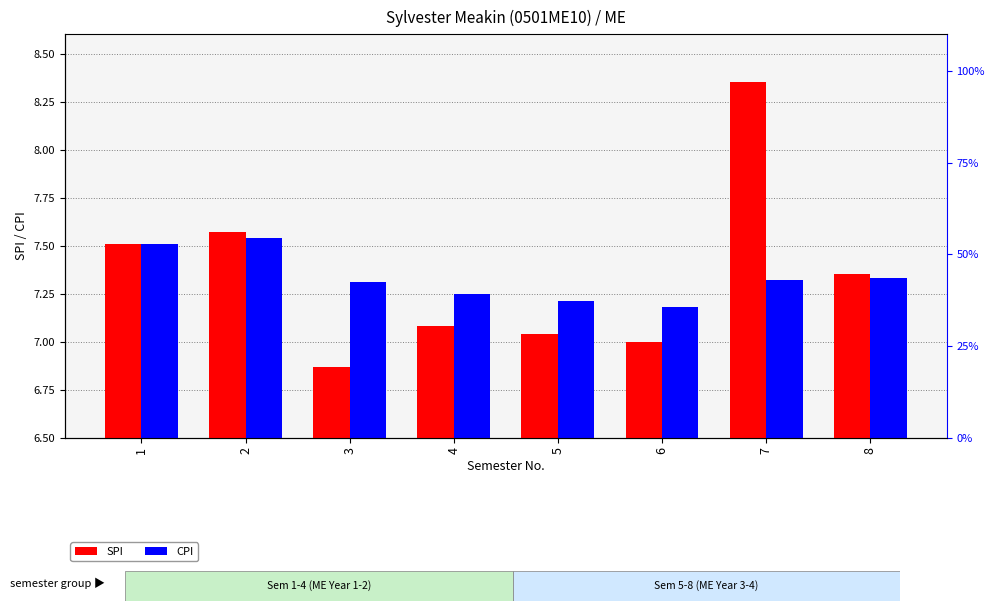

What is the average value of the CPI series?

7.3